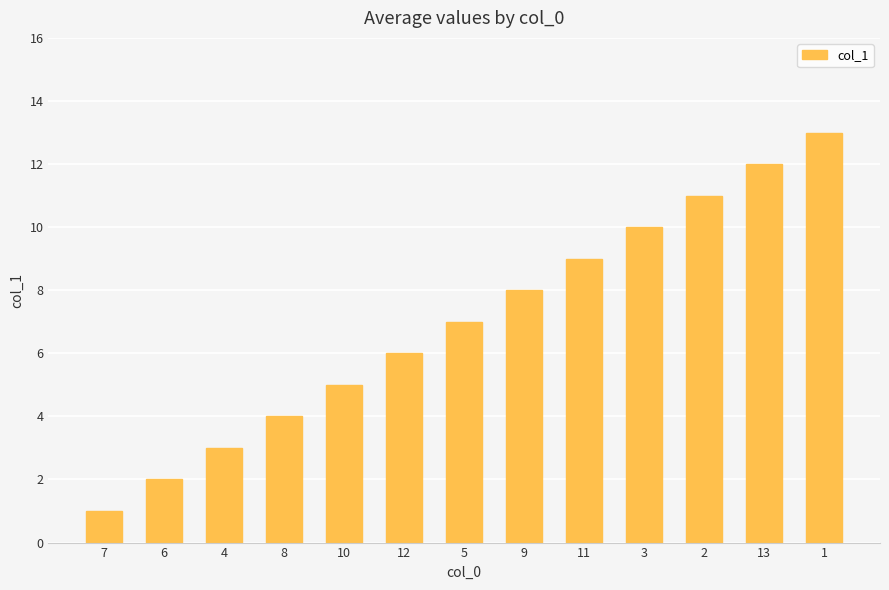

True or false: the data shows 17 at 2.

False